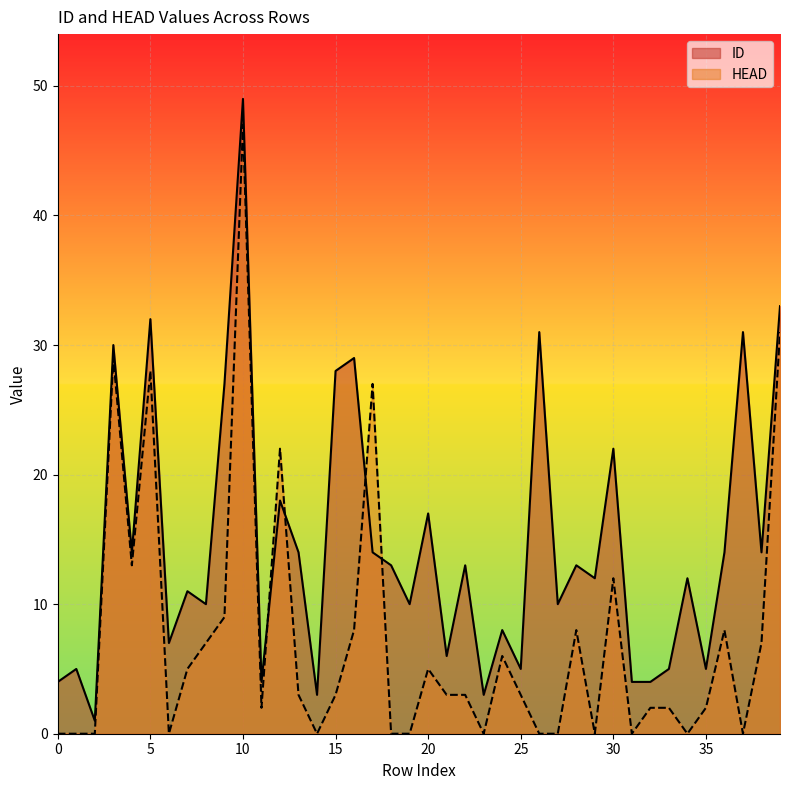

Rank the categories by ID value from highest to lowest.

10, 39, 5, 26, 37, 3, 16, 15, 9, 30, 12, 20, 4, 13, 17, 36, 38, 18, 22, 28, 29, 34, 7, 8, 19, 27, 24, 6, 21, 1, 25, 33, 35, 0, 11, 31, 32, 14, 23, 2